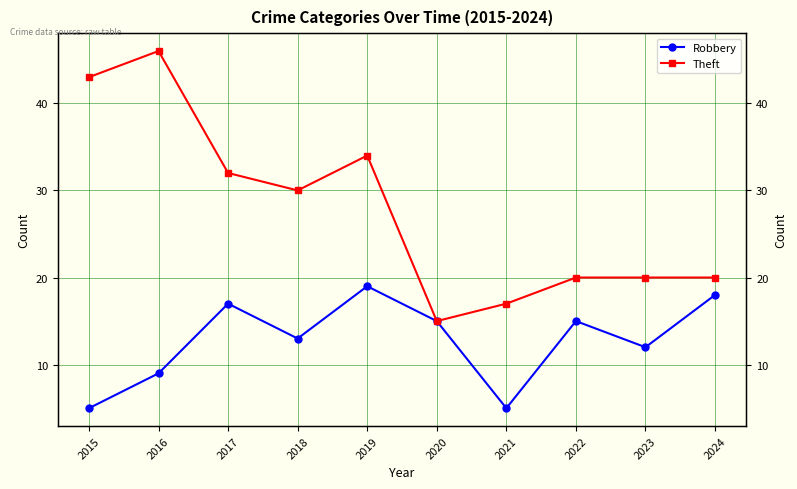

What is the difference between the Robbery values at 2017 and 2024?

1